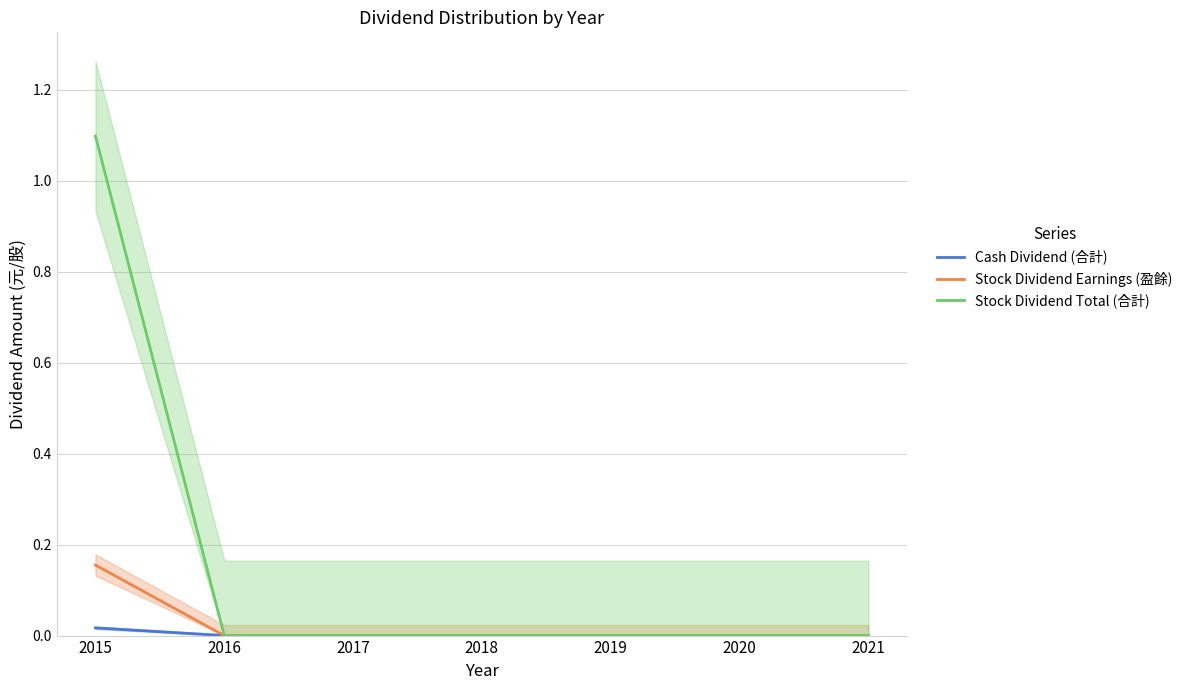

True or false: Cash Dividend (合計) and Stock Dividend Earnings (盈餘) intersect in this chart.

False